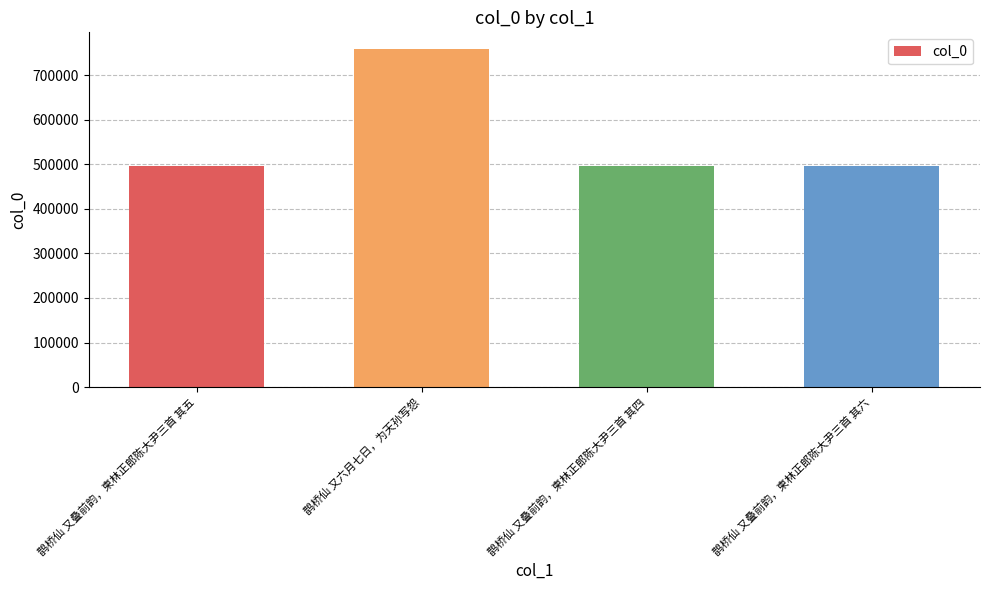

Read the value at 鹊桥仙 又叠前韵，柬林正郎陈大尹三首 其四.

496319